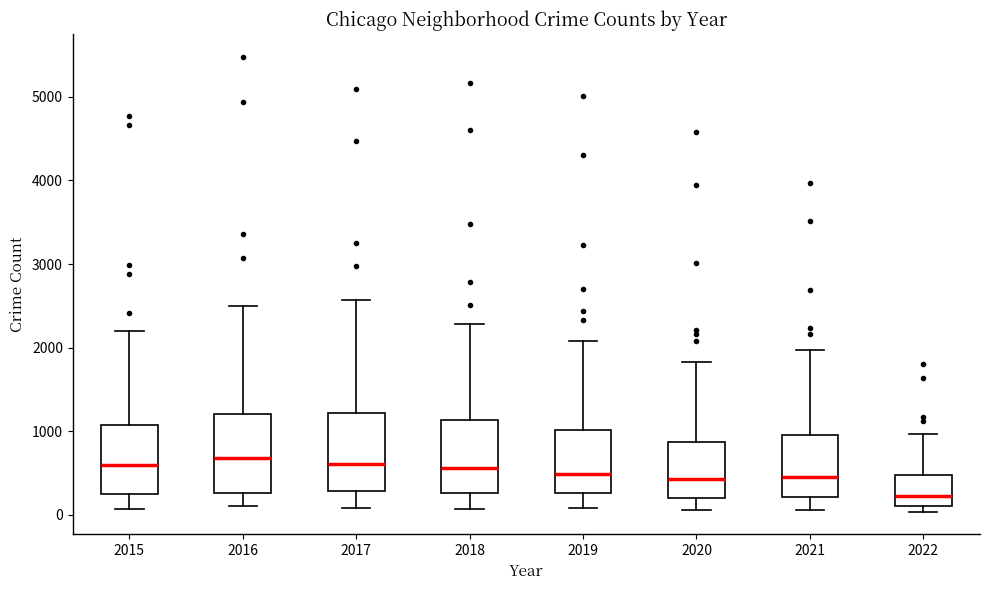

Reading left to right, transcribe this box plot: for each box, give where its median line is, the range the box spans, and where its two whiskers end, as read against the y-axis. The values are not printed on the chart, so give them approximately, as read against the axis.

2015: median 600, box 300 to 1100, whiskers 100 to 2200
2016: median 700, box 300 to 1200, whiskers 100 to 2500
2017: median 600, box 300 to 1200, whiskers 100 to 2600
2018: median 600, box 300 to 1100, whiskers 100 to 2300
2019: median 500, box 300 to 1000, whiskers 100 to 2100
2020: median 400, box 200 to 900, whiskers 100 to 1800
2021: median 500, box 200 to 1000, whiskers 100 to 2000
2022: median 200, box 100 to 500, whiskers 0 to 1000